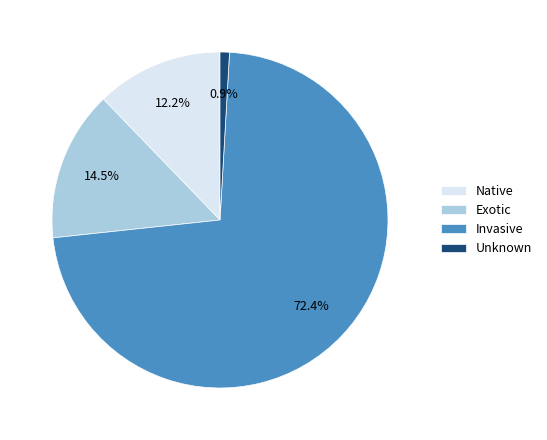

Rank the categories by value from highest to lowest.

Invasive, Exotic, Native, Unknown